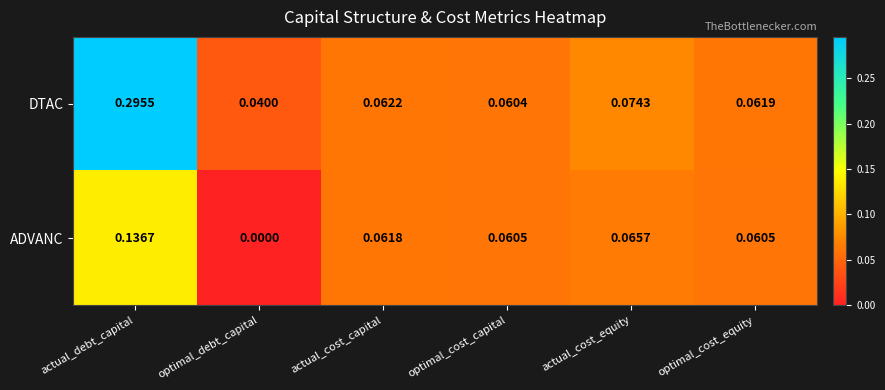

Where is DTAC nearest to the value 0?

optimal_debt_capital